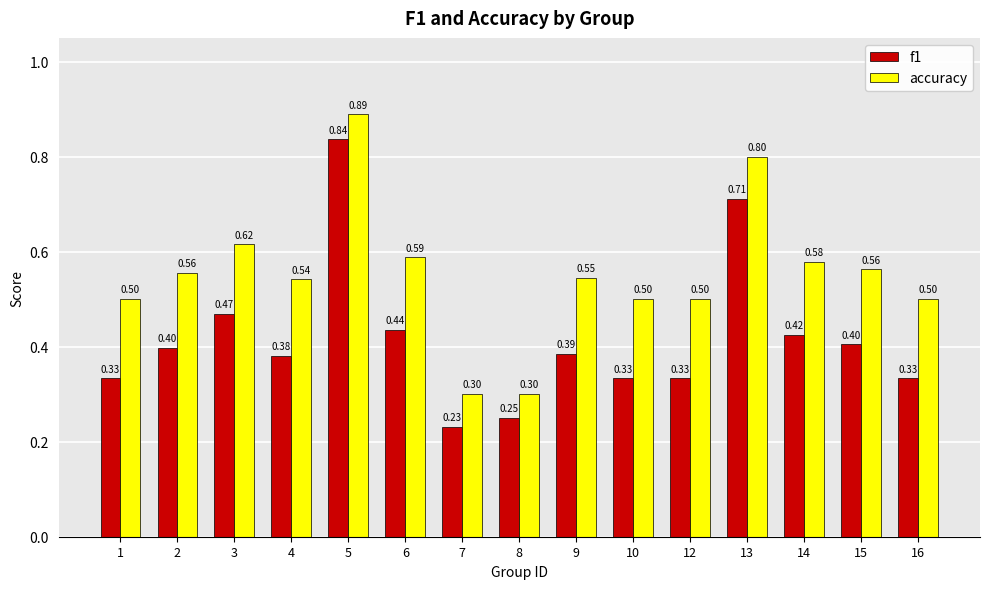

Is the value of f1 at 5 greater than the value of accuracy at 4?

Yes